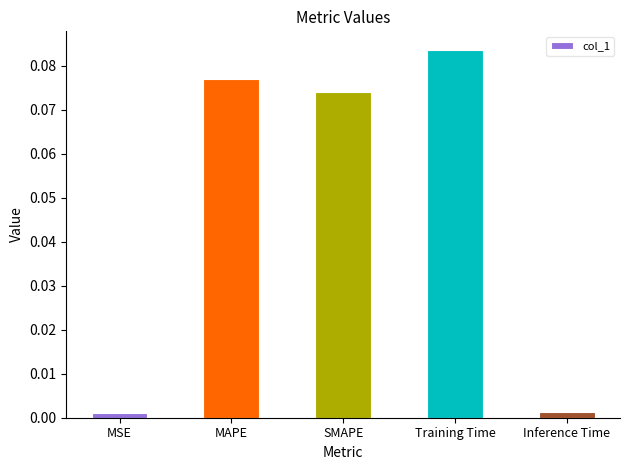

What is the sum of all values?

0.2